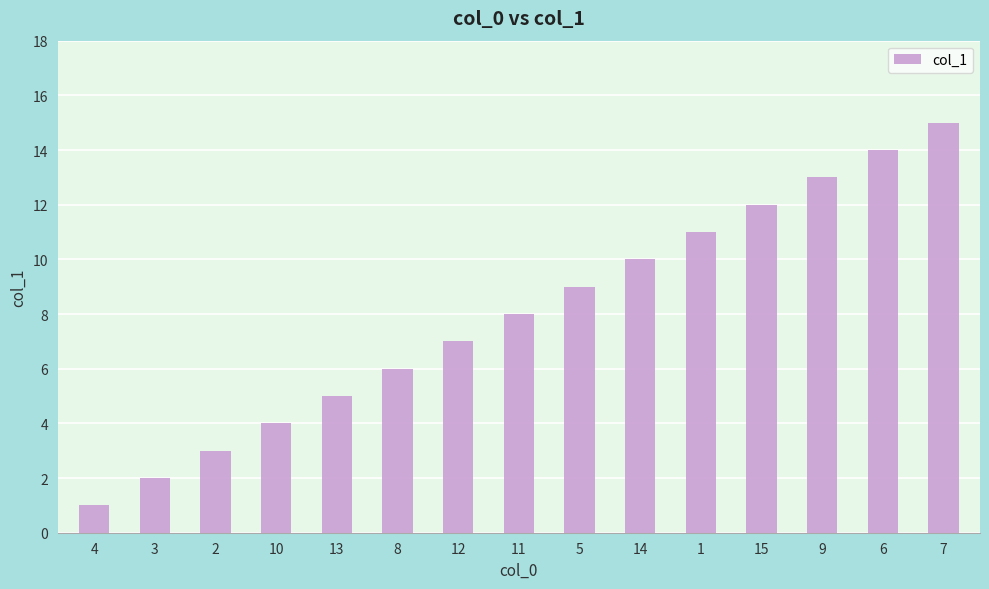

Count the number of data series in this chart.

1